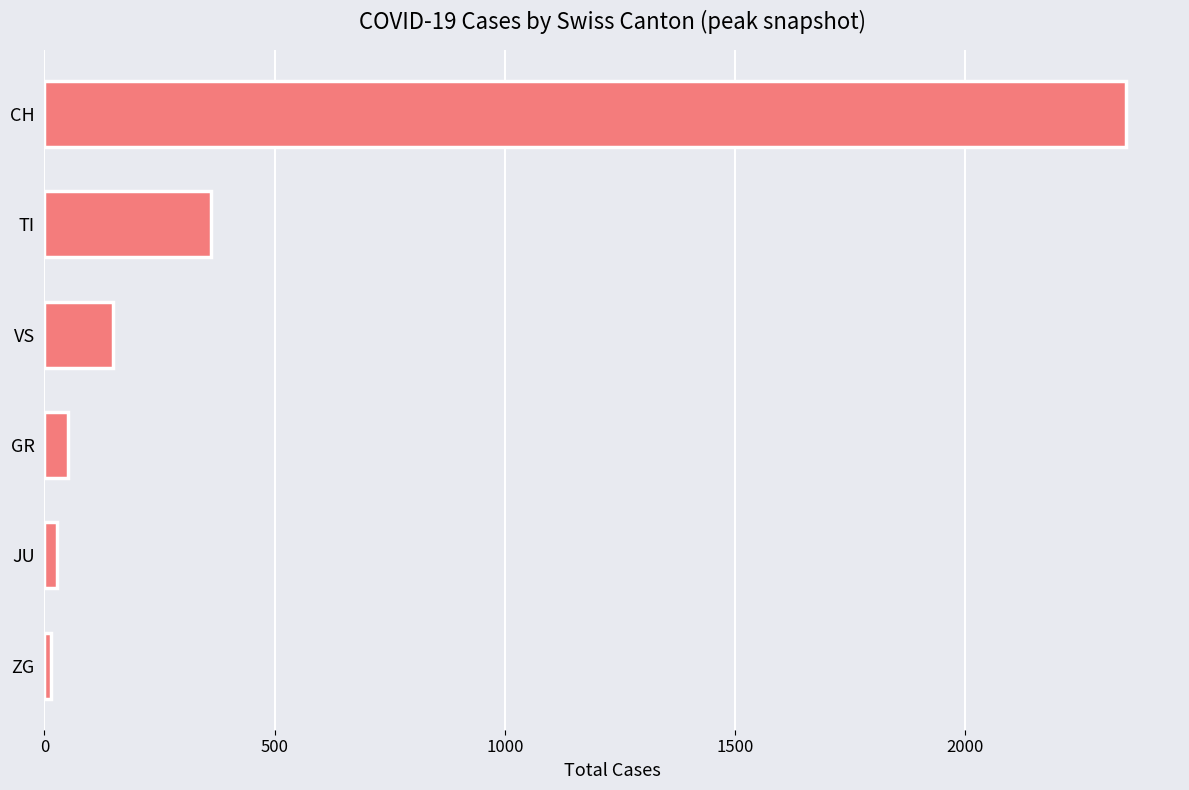

The chart shows a value of 171 at TI. True or false?

False